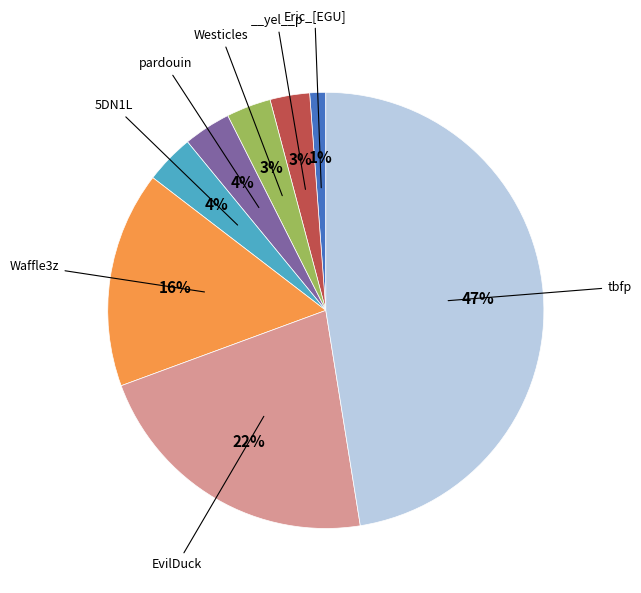

Is there any slice that represents more than half of the pie?

No